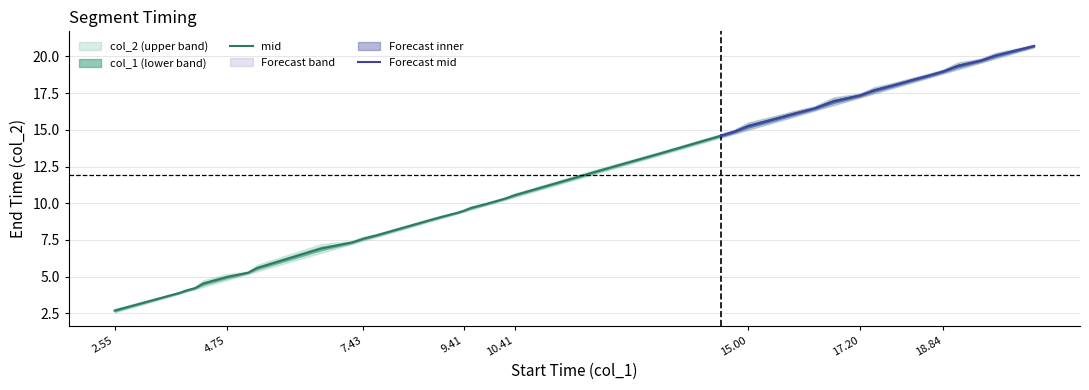

What is the minimum value for mid?

2.7